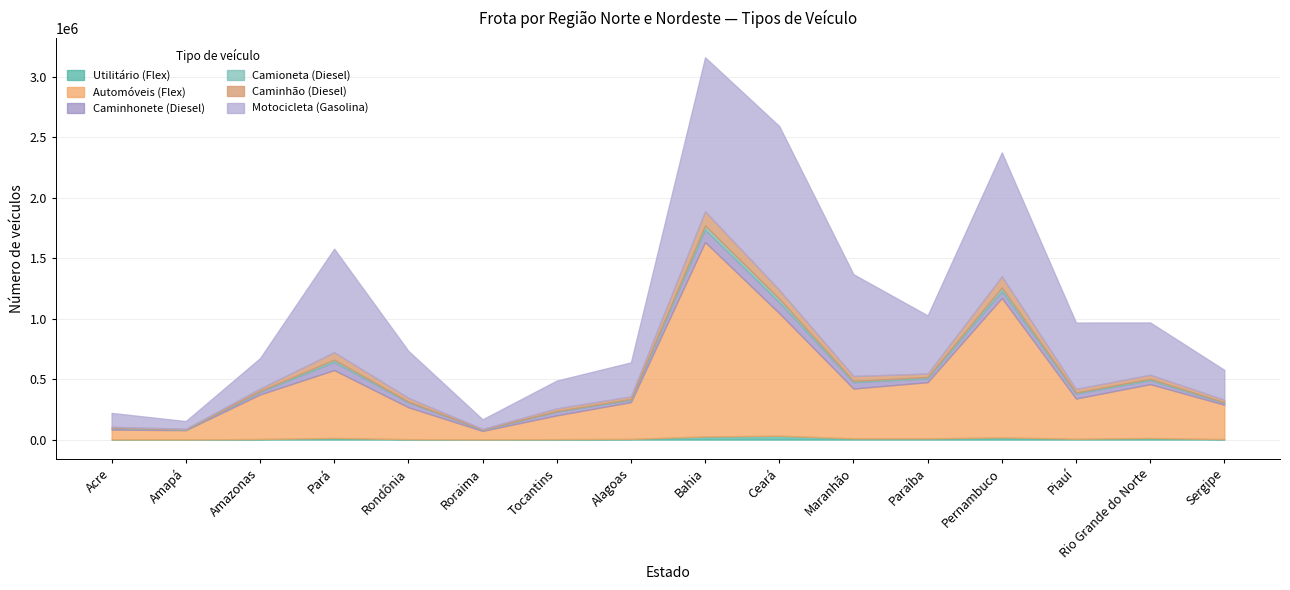

Reading left to right, extract all data points from this chart.

Utilitário (Flex): Acre=1274.7	Amapá=968.8	Amazonas=4952.3	Pará=13329.4	Rondônia=3648.5	Roraima=1278.7	Tocantins=3559.5	Alagoas=5643.6	Bahia=25842.7	Ceará=32180.9	Maranhão=9963.8	Paraíba=9919.8	Pernambuco=18250.5	Piauí=7072.8	Rio Grande do Norte=13050.7	Sergipe=4039.8
Automóveis (Flex): Acre=81563.6	Amapá=76986.6	Amazonas=367827.9	Pará=561041.0	Rondônia=263809.7	Roraima=70388.1	Tocantins=196714.9	Alagoas=304089.5	Bahia=1606409.3	Ceará=1012578.7	Maranhão=411788.5	Paraíba=464541.6	Pernambuco=1152442.0	Piauí=332206.2	Rio Grande do Norte=445279.3	Sergipe=283934.9
Caminhonete (Diesel): Acre=13519.8	Amapá=5987.3	Amazonas=21913.0	Pará=67553.6	Rondônia=40849.4	Roraima=9630.8	Tocantins=30265.6	Alagoas=18742.8	Bahia=102552.2	Ceará=90567.7	Maranhão=52537.0	Paraíba=31581.1	Pernambuco=56866.9	Piauí=41639.3	Rio Grande do Norte=32704.1	Sergipe=14395.6
Camioneta (Diesel): Acre=2179.2	Amapá=1253.7	Amazonas=6990.0	Pará=18247.4	Rondônia=5641.6	Roraima=1819.2	Tocantins=5055.4	Alagoas=7303.2	Bahia=33962.8	Ceará=28608.3	Maranhão=10715.0	Paraíba=10783.9	Pernambuco=28625.1	Piauí=8270.7	Rio Grande do Norte=11273.9	Sergipe=5355.4
Caminhão (Diesel): Acre=7170.0	Amapá=4092.0	Amazonas=19927.0	Pará=61412.0	Rondônia=30863.0	Roraima=5000.0	Tocantins=22320.0	Alagoas=21251.0	Bahia=117538.0	Ceará=73140.0	Maranhão=40746.0	Paraíba=28728.0	Pernambuco=92535.0	Piauí=29355.0	Rio Grande do Norte=33494.0	Sergipe=21183.0
Motocicleta (Gasolina): Acre=114726.0	Amapá=63513.0	Amazonas=250892.0	Pará=855702.0	Rondônia=388565.0	Roraima=79142.0	Tocantins=229537.0	Alagoas=281025.0	Bahia=1272385.0	Ceará=1353230.0	Maranhão=840651.0	Paraíba=480324.0	Pernambuco=1023980.0	Piauí=548336.0	Rio Grande do Norte=431978.0	Sergipe=247001.0